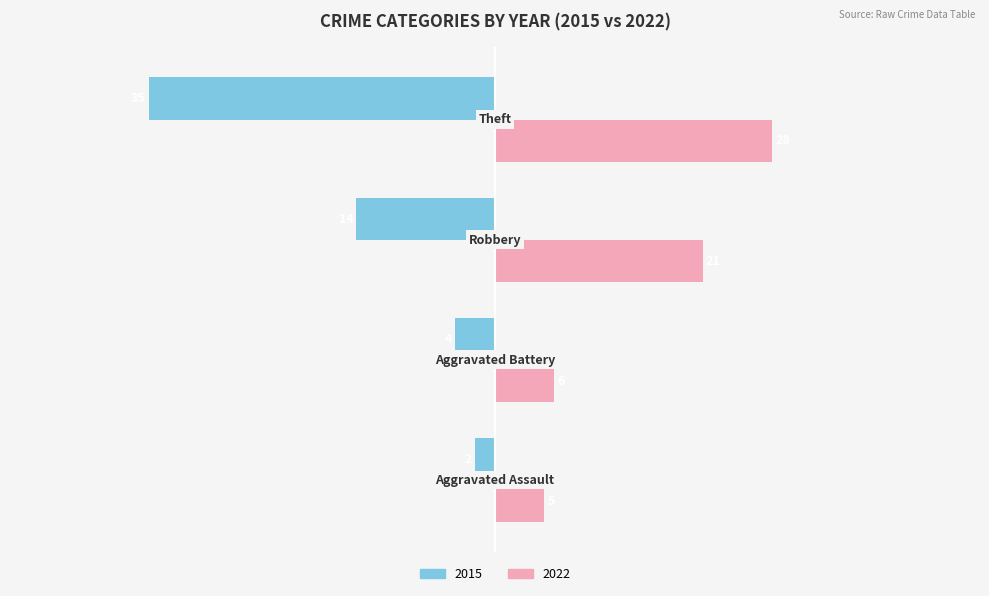

Rank the series by their average value, from lowest to highest.

2015, 2022